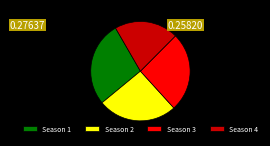

Which slice is the largest?

Season 1